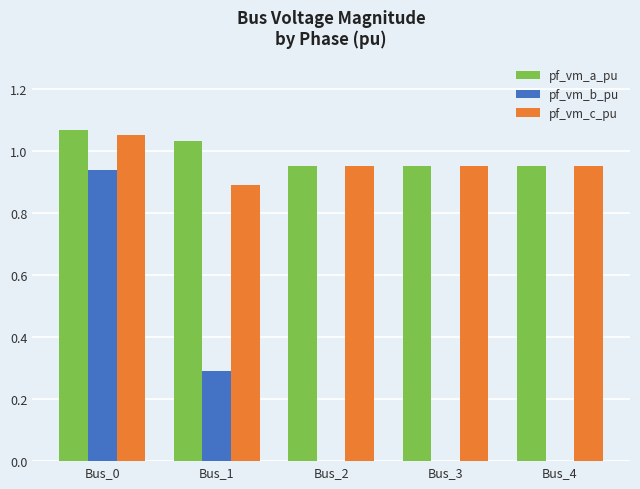

Is the value of pf_vm_b_pu at Bus_4 greater than the value of pf_vm_a_pu at Bus_4?

No